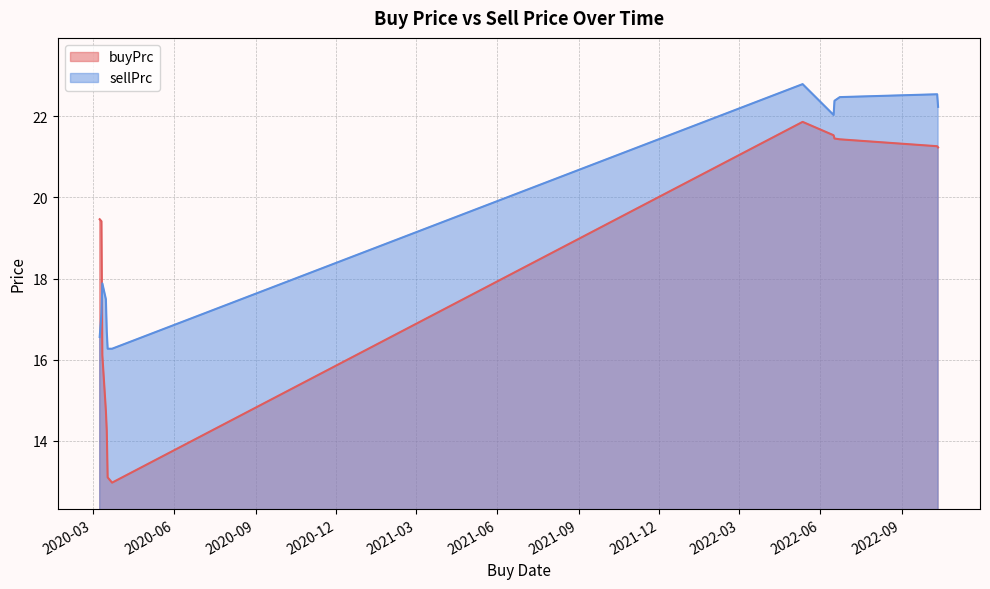

In buyPrc, how many points are lower than both neighbors (excluding endpoints)?

1